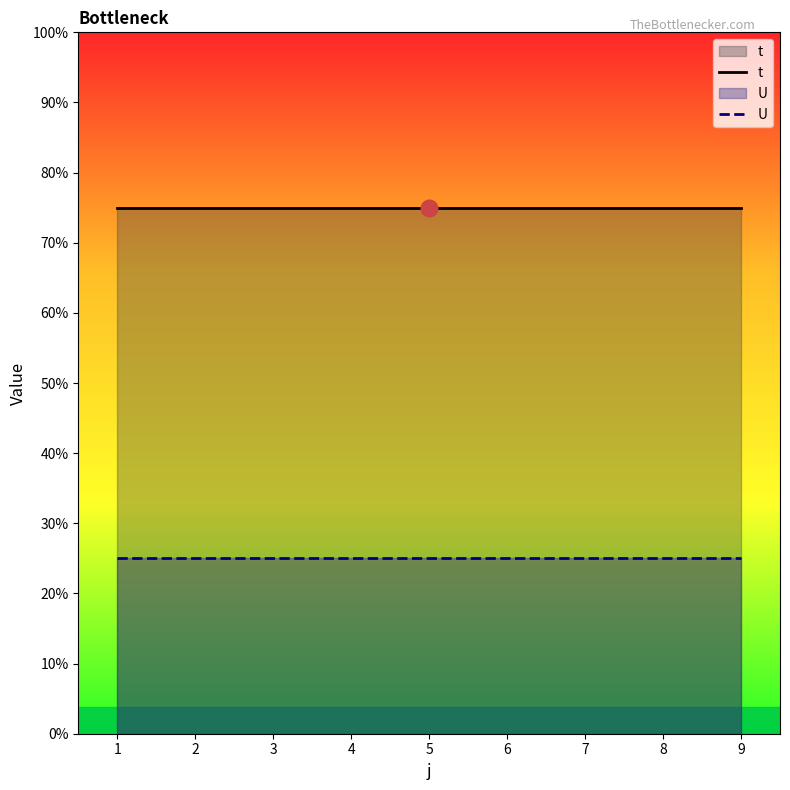

Which category has the lowest value in the U series?

1